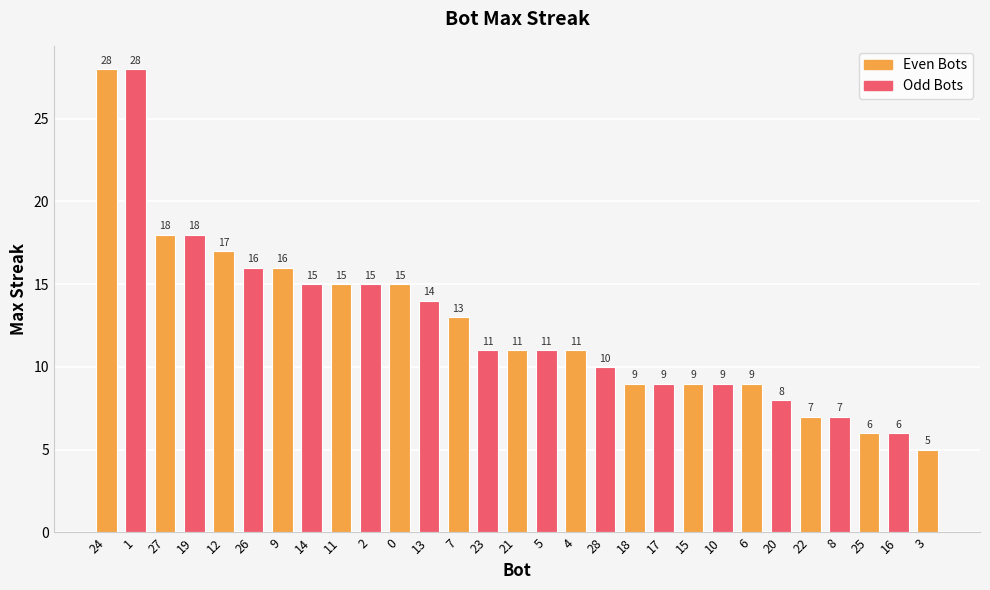

How many data points are less than 11?

12